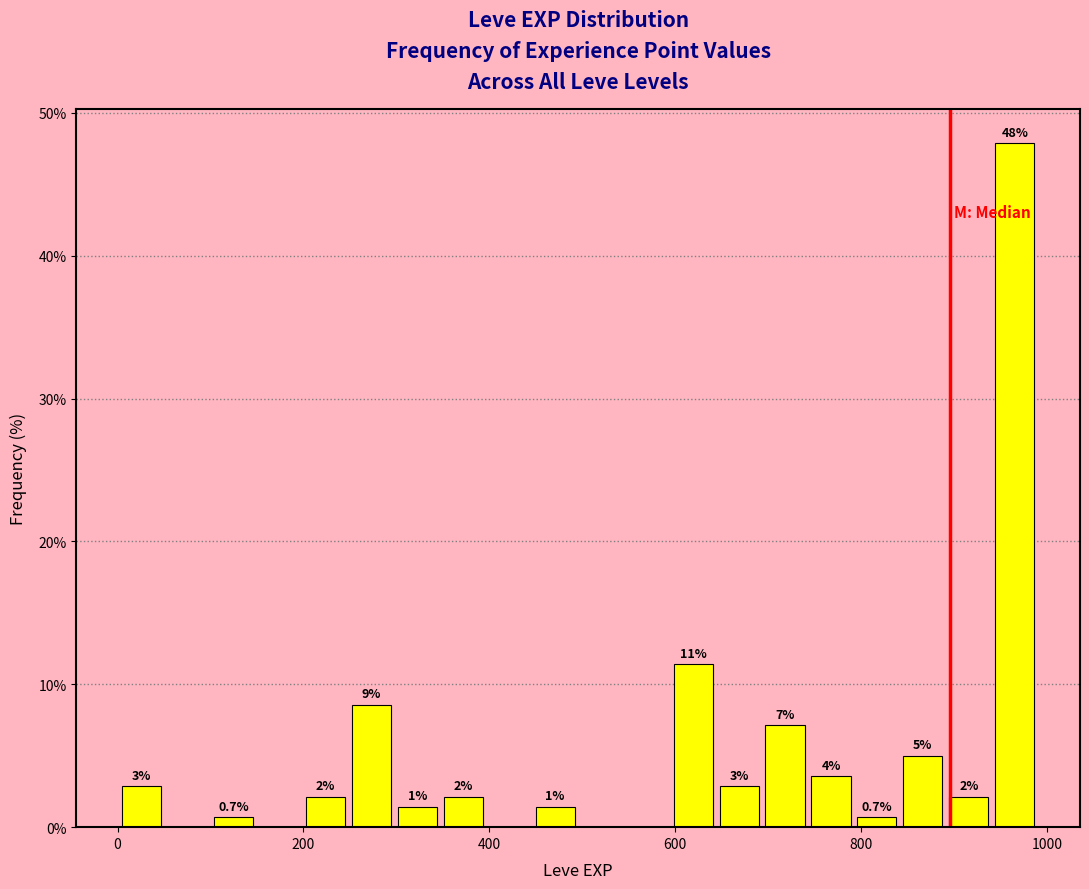

Around what value on the x-axis is the tallest bar? Give the approximate position of its centre, as read against the axis.

960